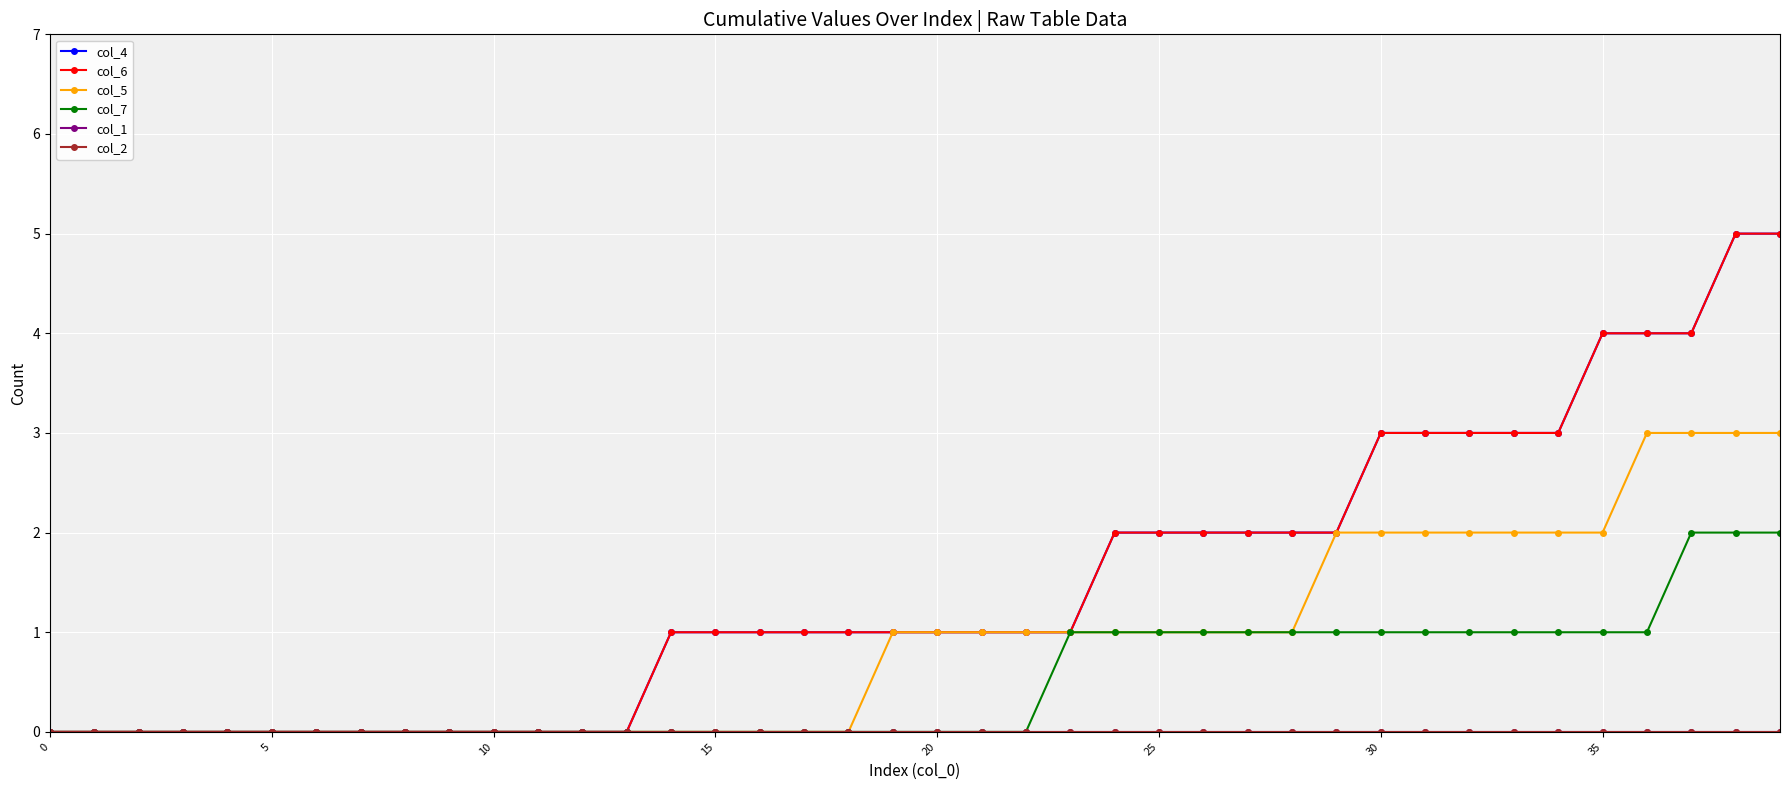

At which label is col_4 closest to 2?

24